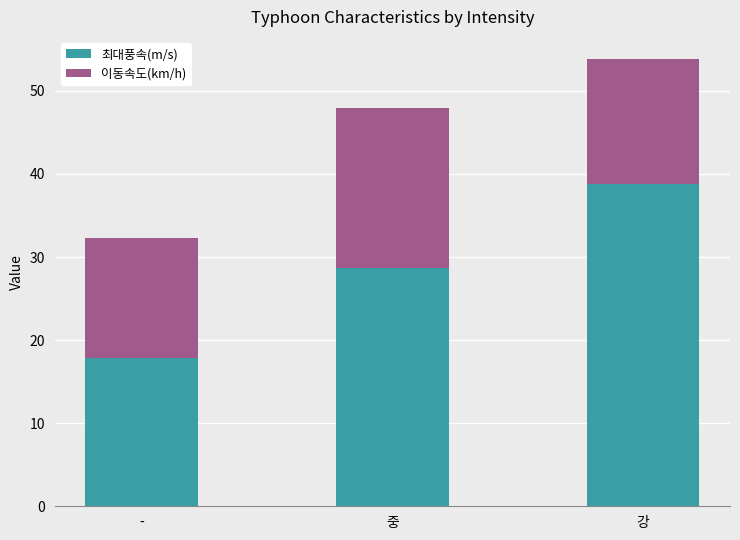

Rank the categories by 최대풍속(m/s) value from highest to lowest.

강, 중, -